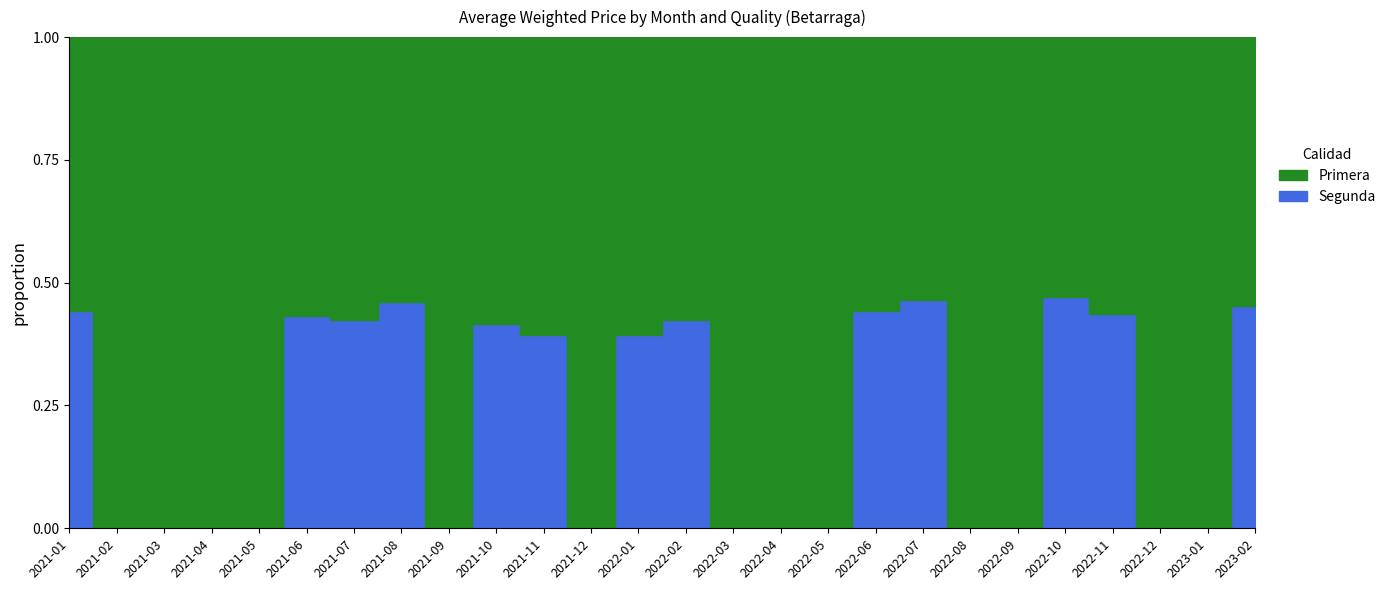

Is the value of Segunda at 2021-07 greater than the value of Primera at 2022-08?

No